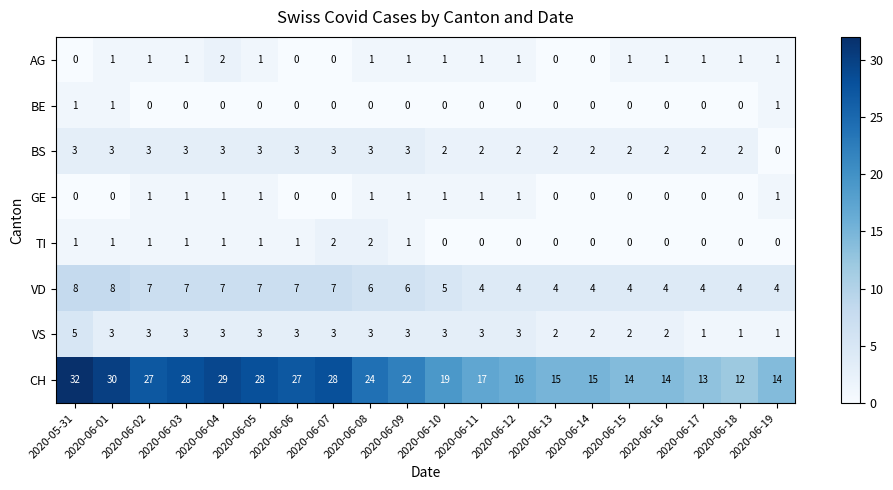

What is the greatest value displayed?

32